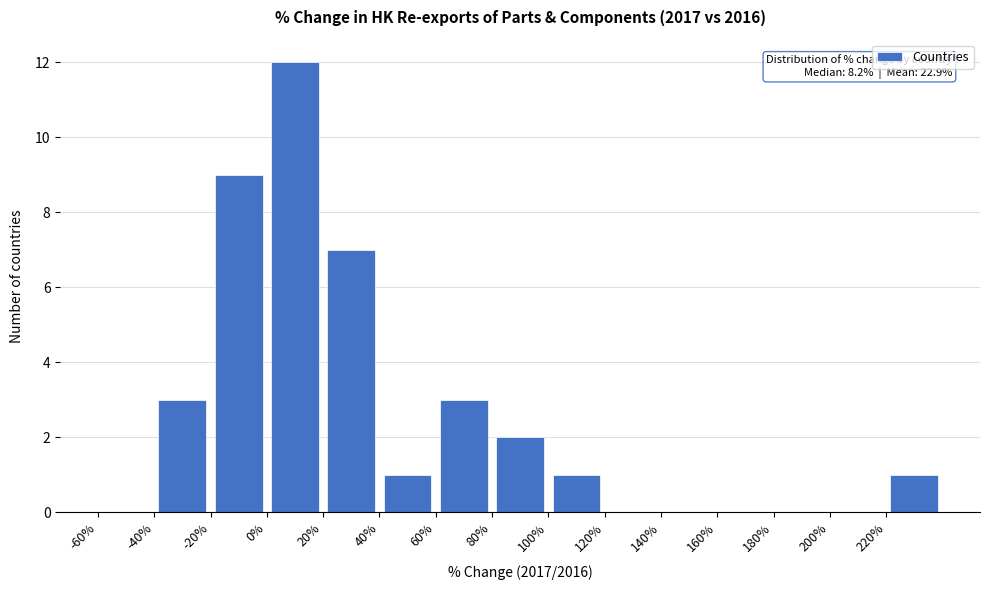

Which range on the x-axis has the tallest bar?

0 to 20